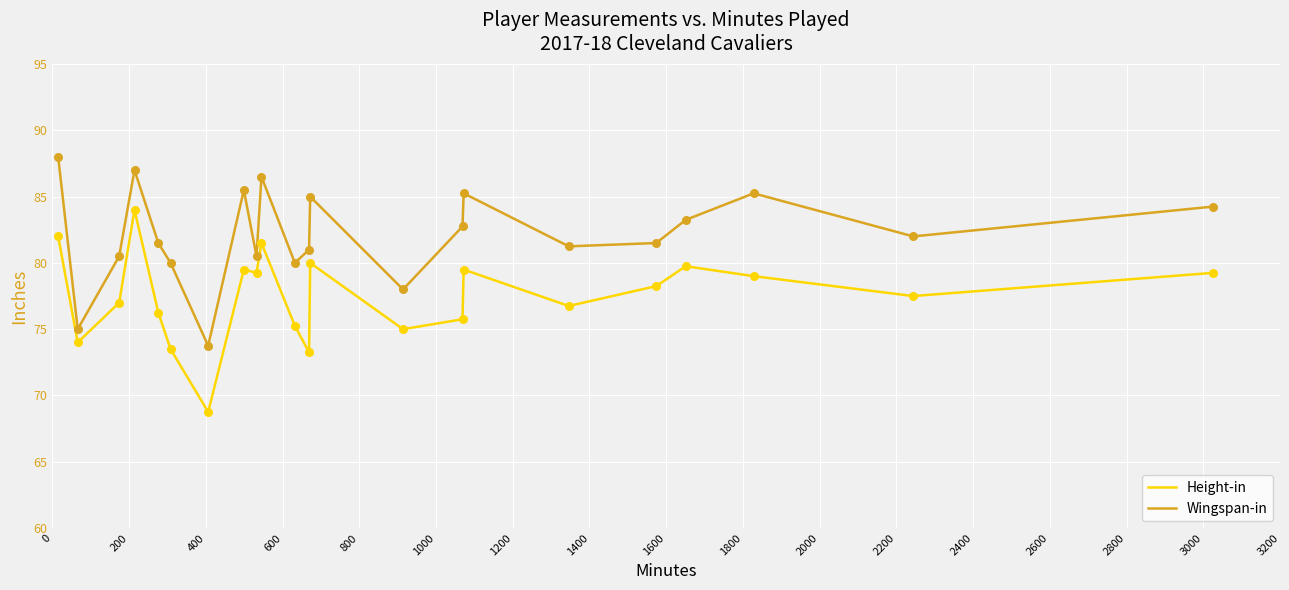

Which series has the largest total across all categories?

Wingspan-in